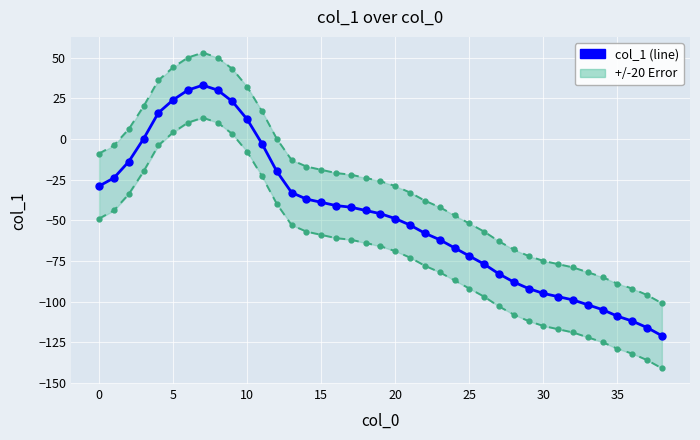

True or false: the data shows -64 at 18.

False